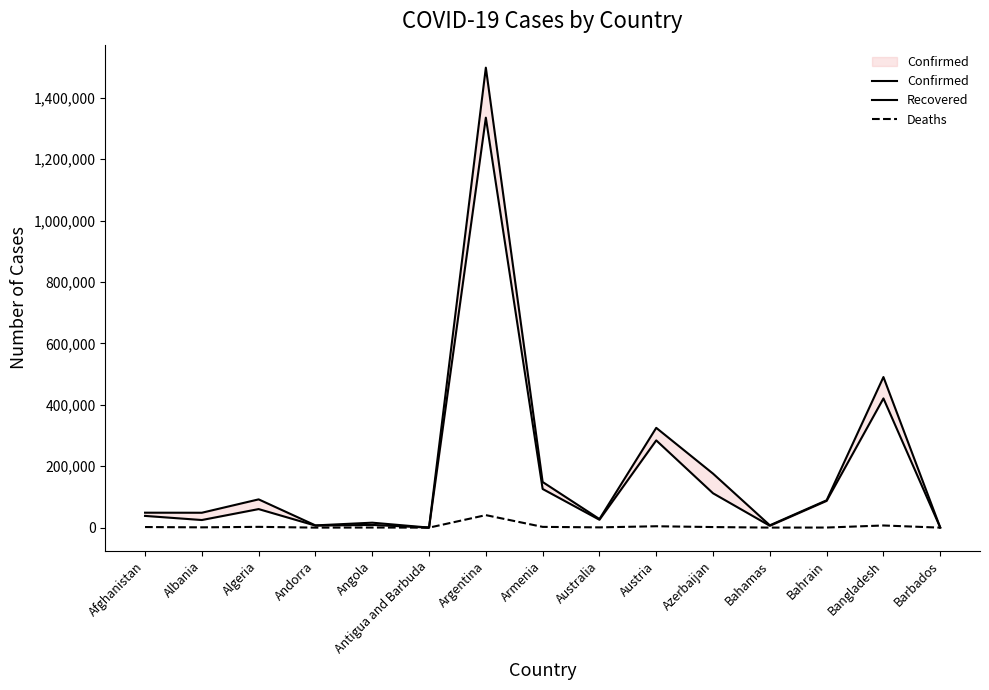

Rank the categories by Confirmed value from highest to lowest.

Argentina, Bangladesh, Austria, Azerbaijan, Armenia, Algeria, Bahrain, Afghanistan, Albania, Australia, Angola, Bahamas, Andorra, Barbados, Antigua and Barbuda